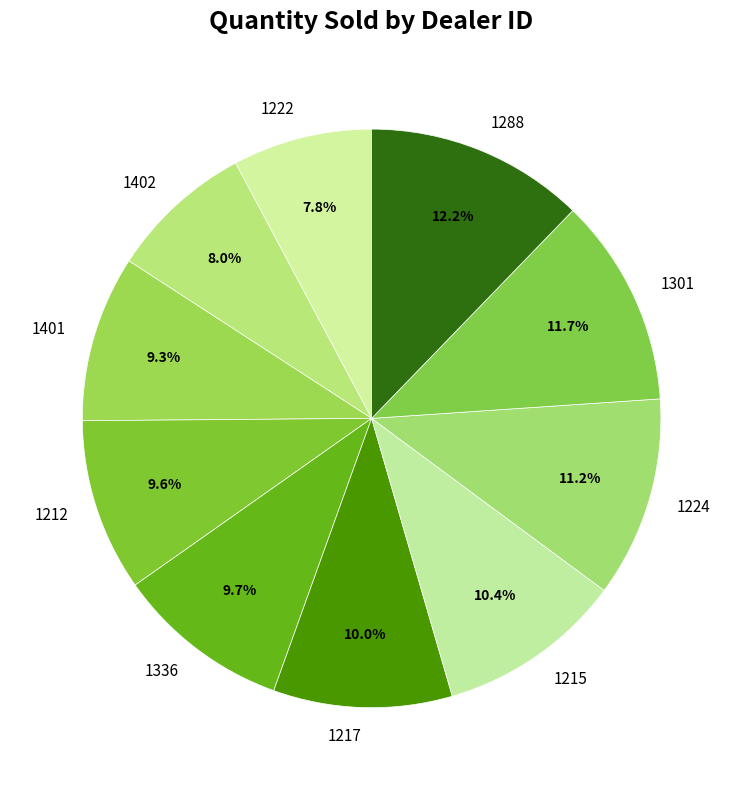

What is the largest slice in the pie chart?

1288